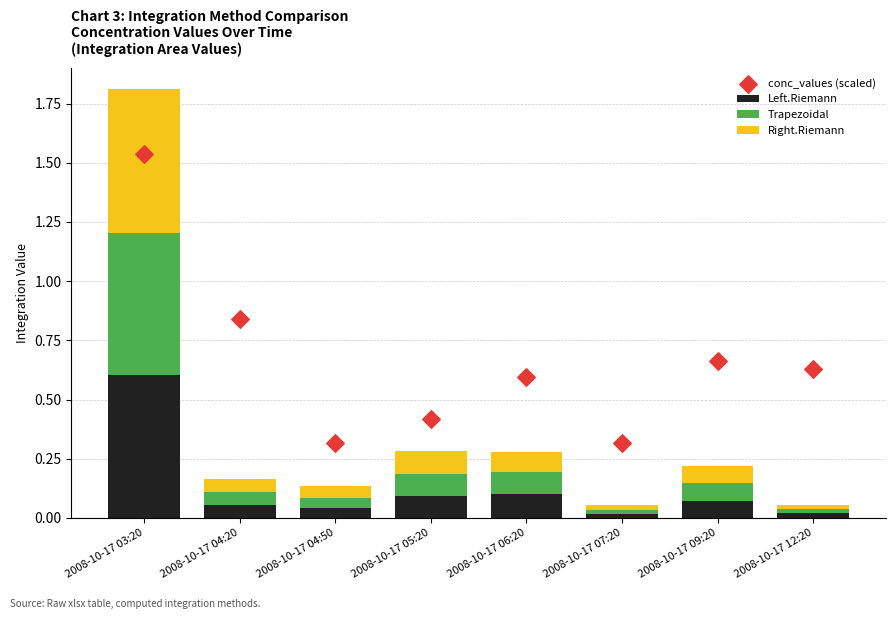

Which series reaches the minimum Y coordinate?

Right.Riemann